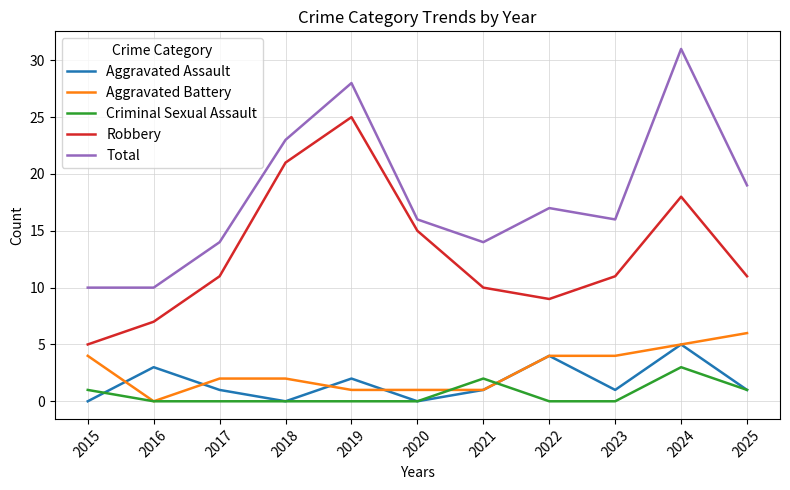

List the series in order of their peak value, lowest first.

Criminal Sexual Assault, Aggravated Assault, Aggravated Battery, Robbery, Total